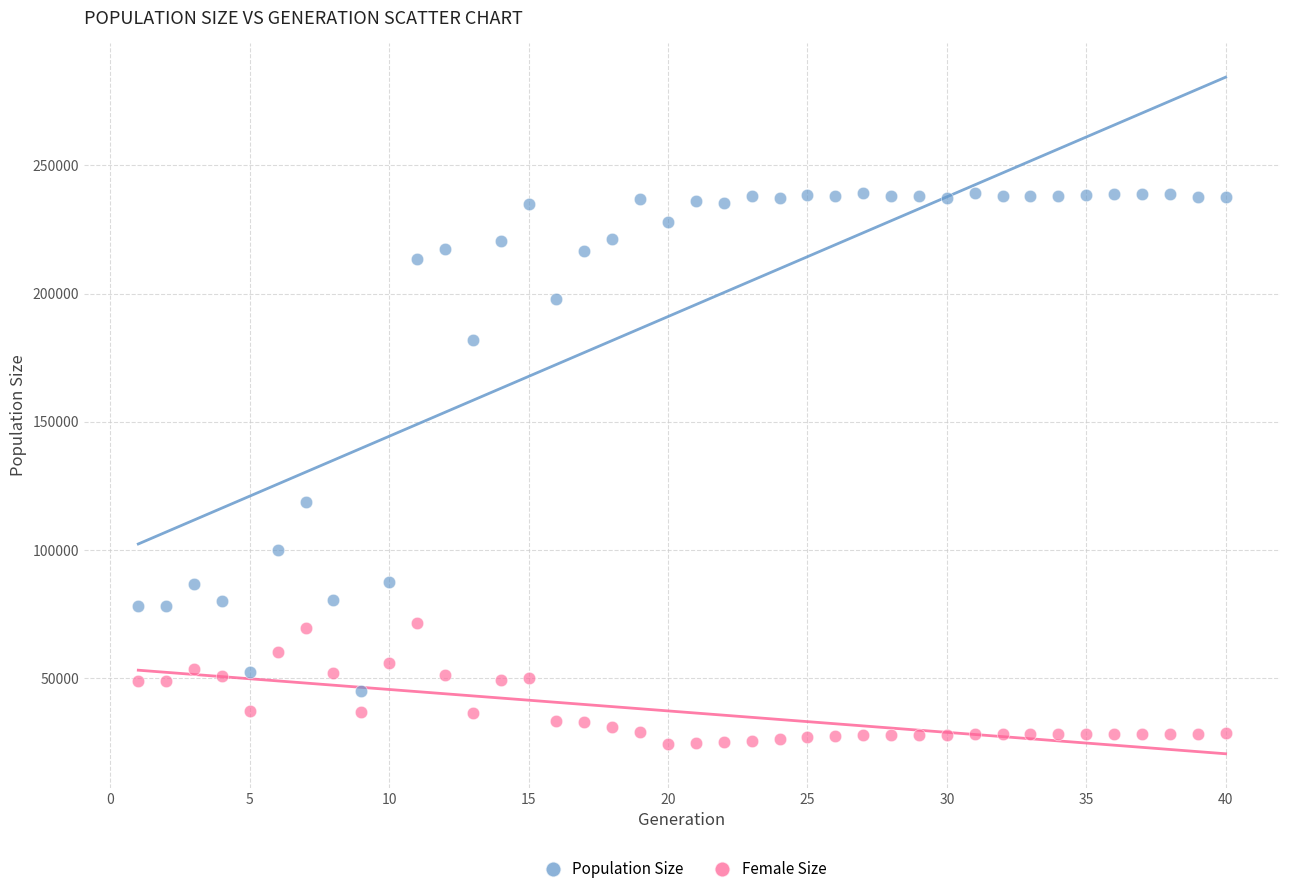

What are all the series names shown in the legend?

Population Size, Female Size